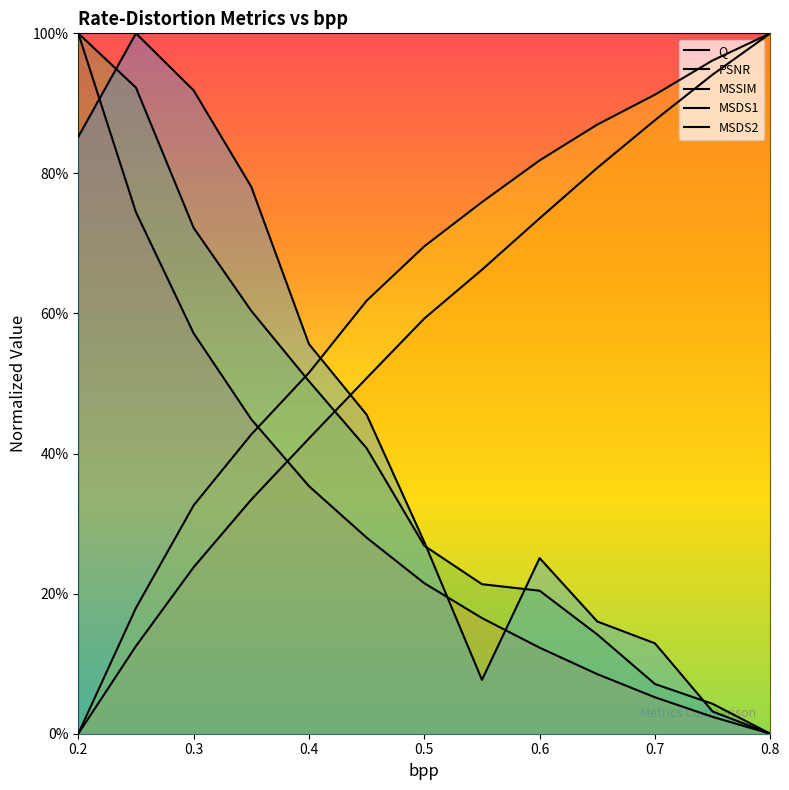

How many data points does each series have?

13